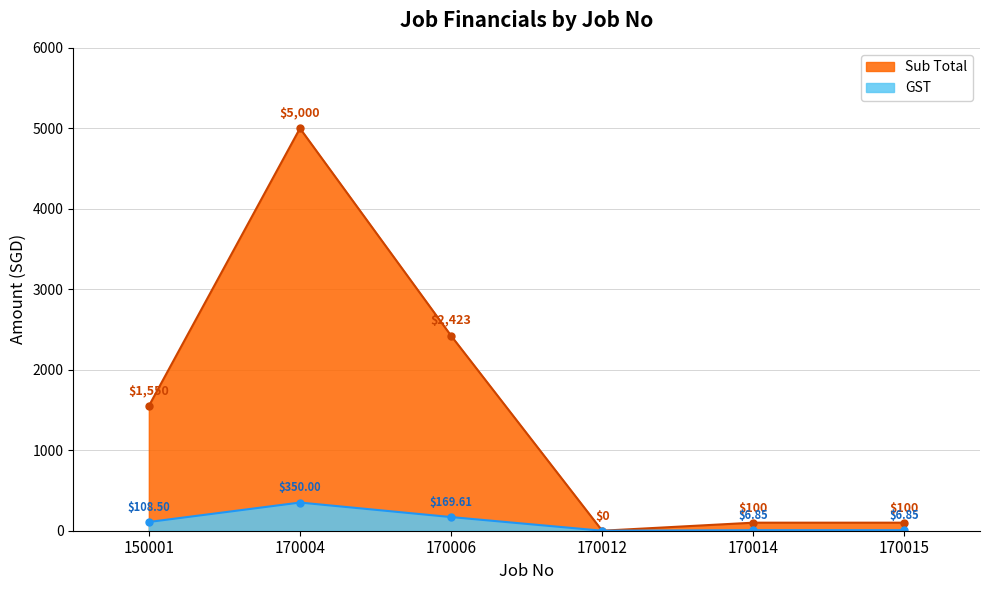

Between 170006 and 170012, which is larger?

170006